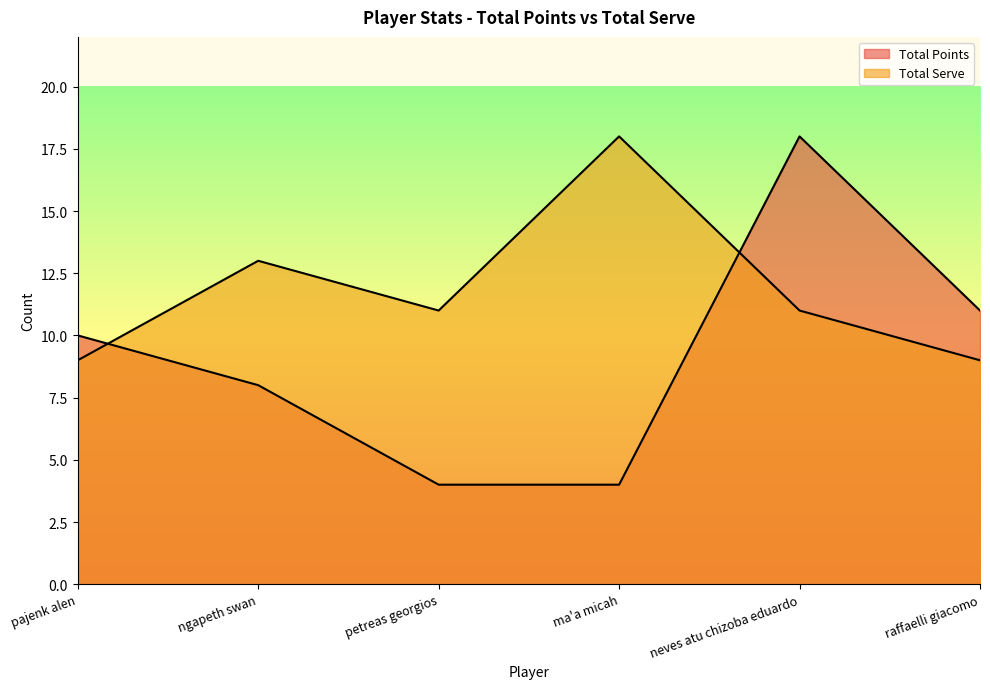

How many categories are shown in the chart?

6